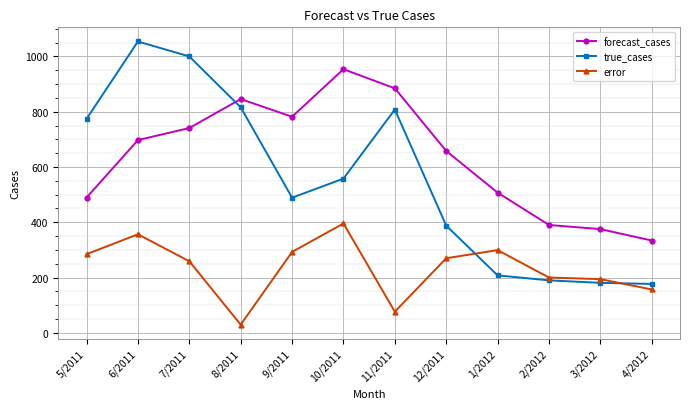

Does the chart have visible grid lines?

Yes